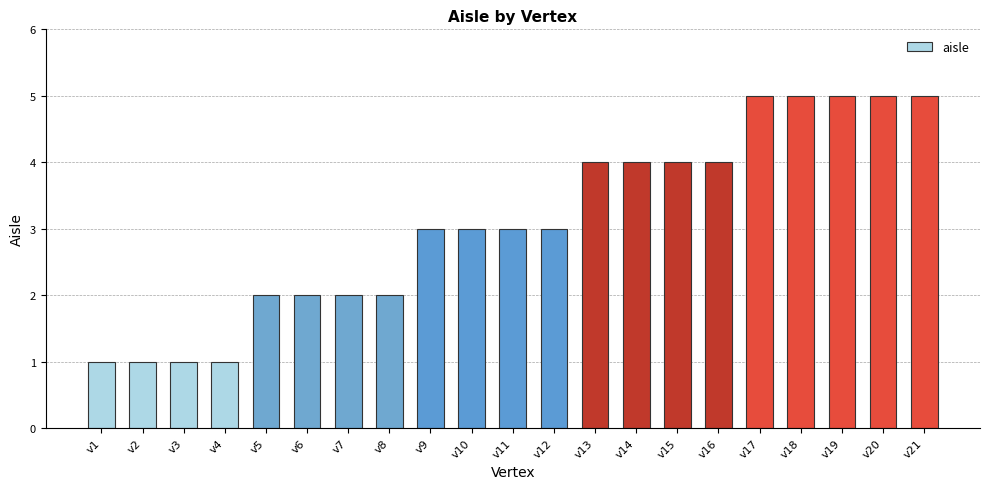

Reading left to right, what are all the values shown in this chart?

v1=1	v2=1	v3=1	v4=1	v5=2	v6=2	v7=2	v8=2	v9=3	v10=3	v11=3	v12=3	v13=4	v14=4	v15=4	v16=4	v17=5	v18=5	v19=5	v20=5	v21=5